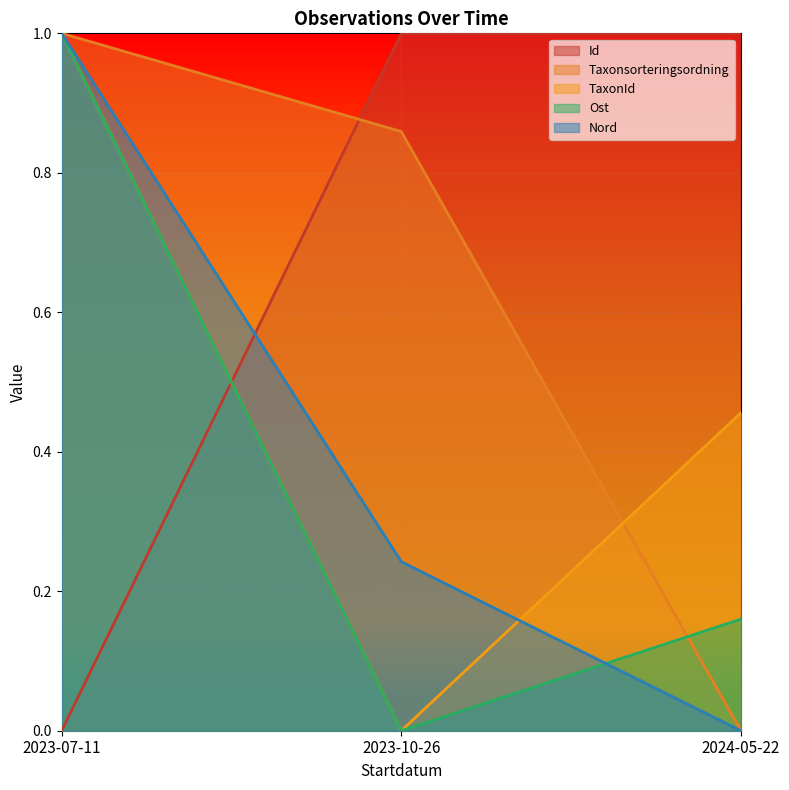

What is the label of the 3rd point from the right?

2023-07-11